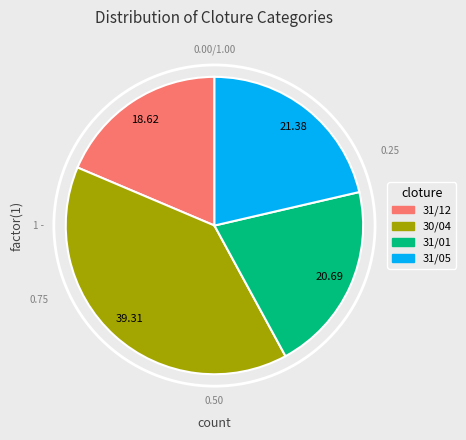

Between 31/12 and 30/04, which is larger?

30/04